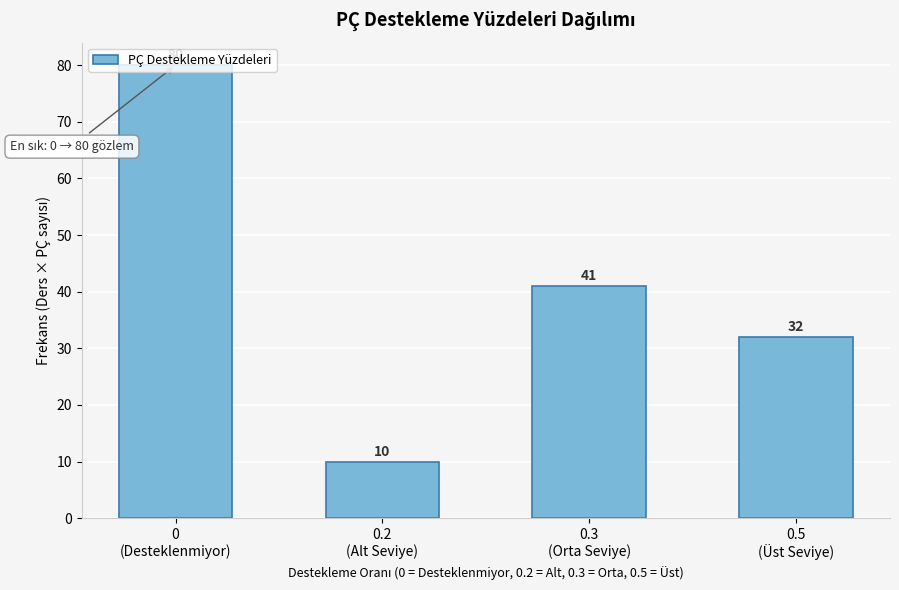

What is the smallest value displayed?

10